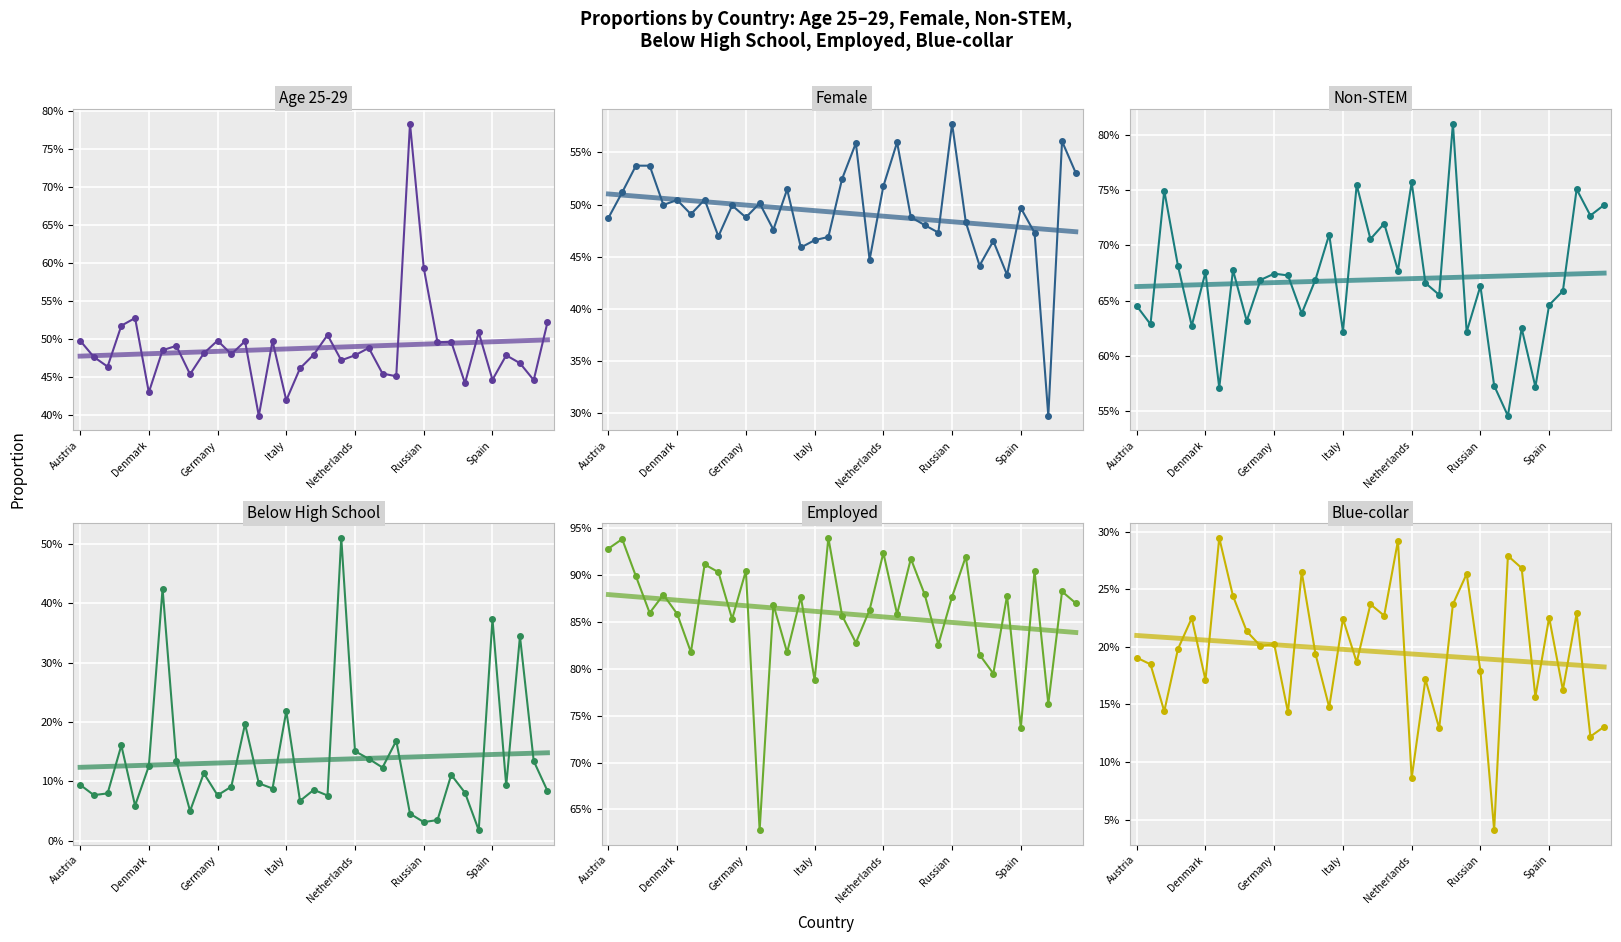

What is the maximum value for Blue-collar?

0.3